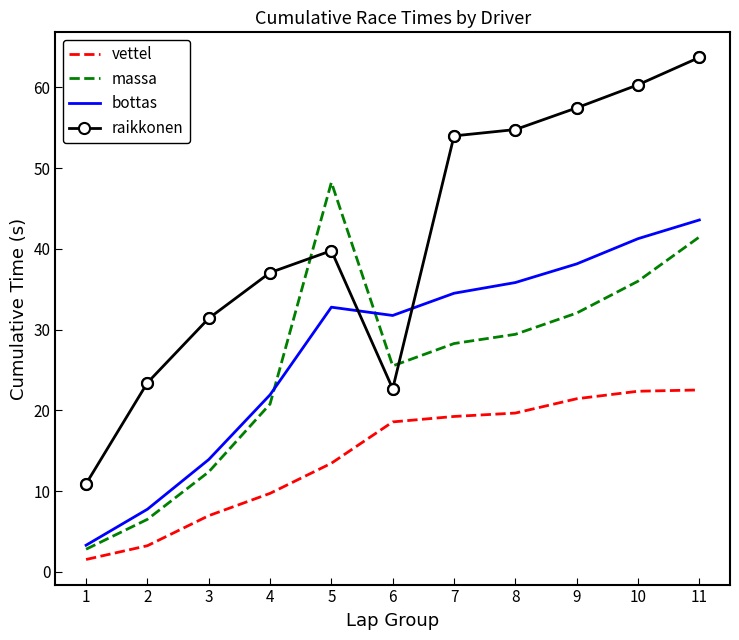

Which series has the largest total across all categories?

raikkonen